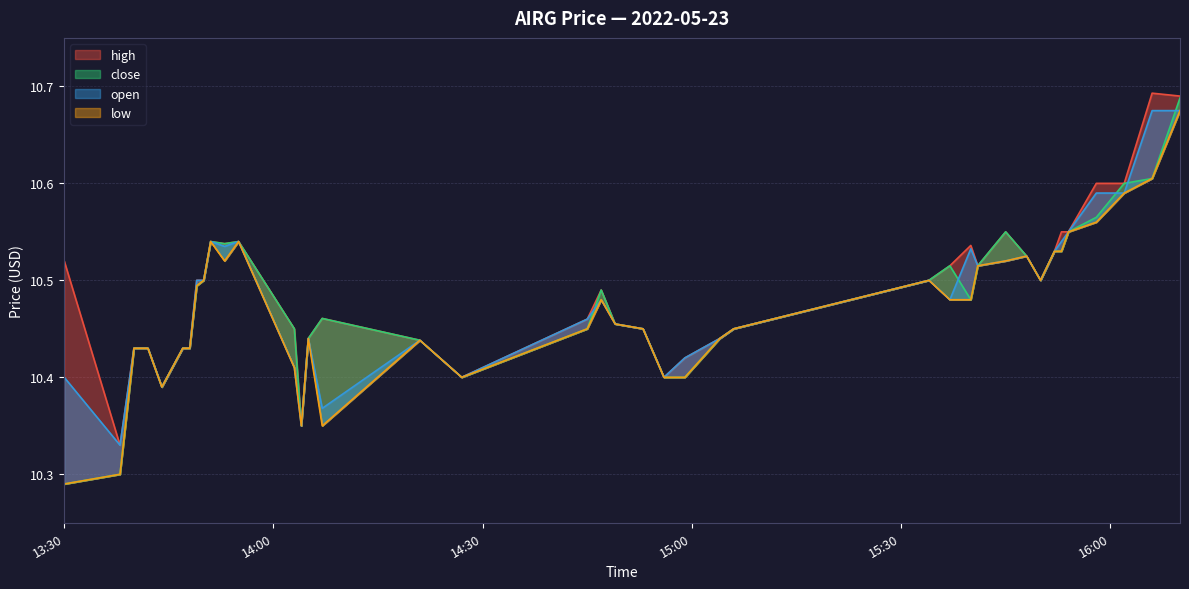

Rank the series by their maximum value, from lowest to highest.

open, low, close, high